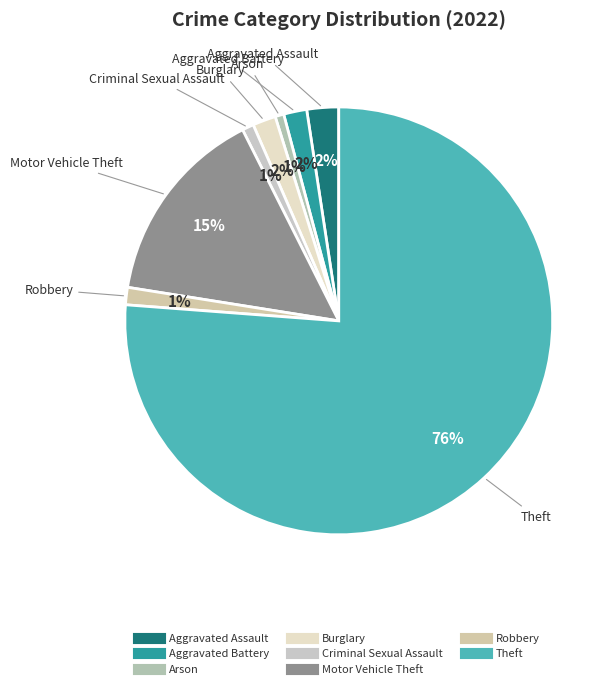

Is the sum of Motor Vehicle Theft and Arson greater than half?

No